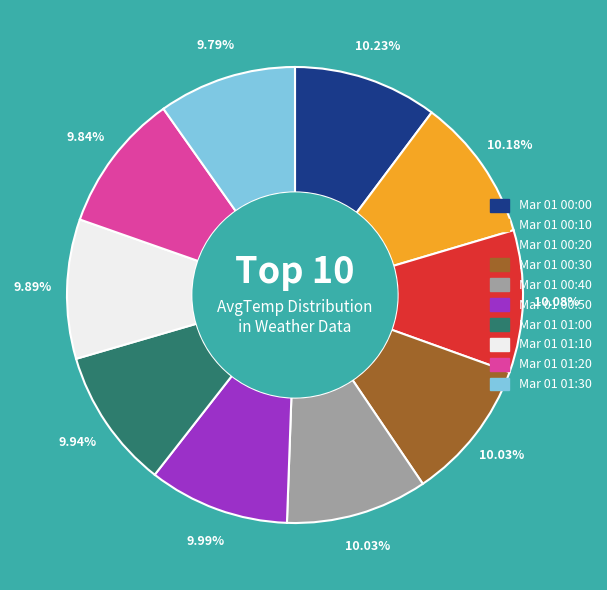

Does any single category account for the majority?

No